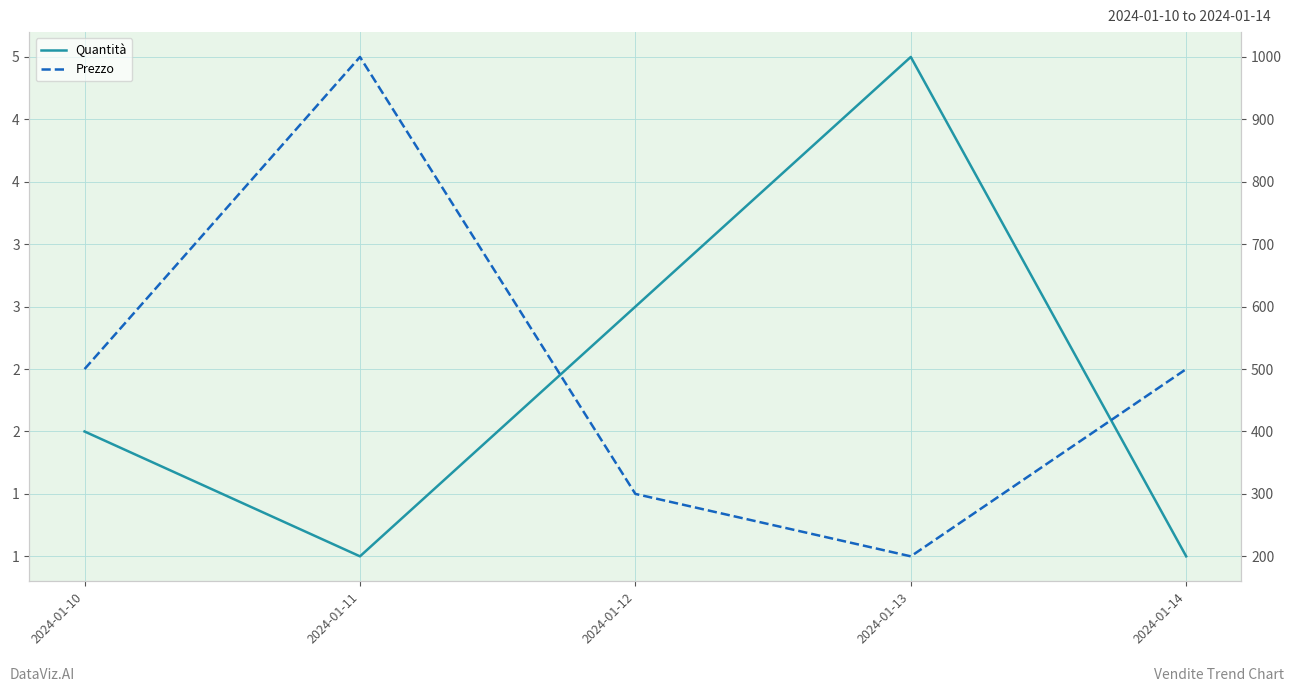

Where is the first local maximum for Prezzo?

2024-01-11